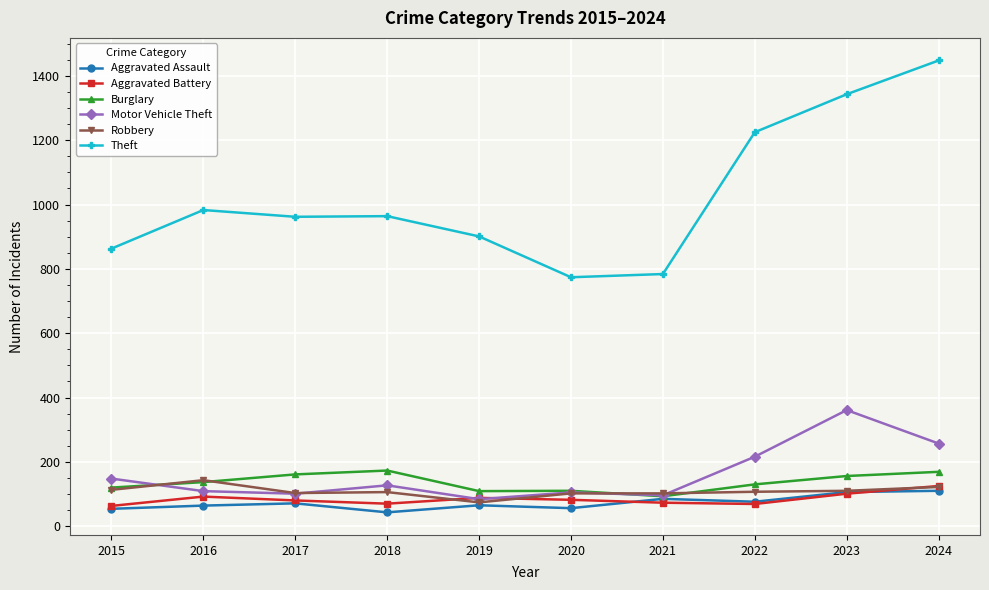

The value of Aggravated Battery at 2021 is 73. True or false?

True